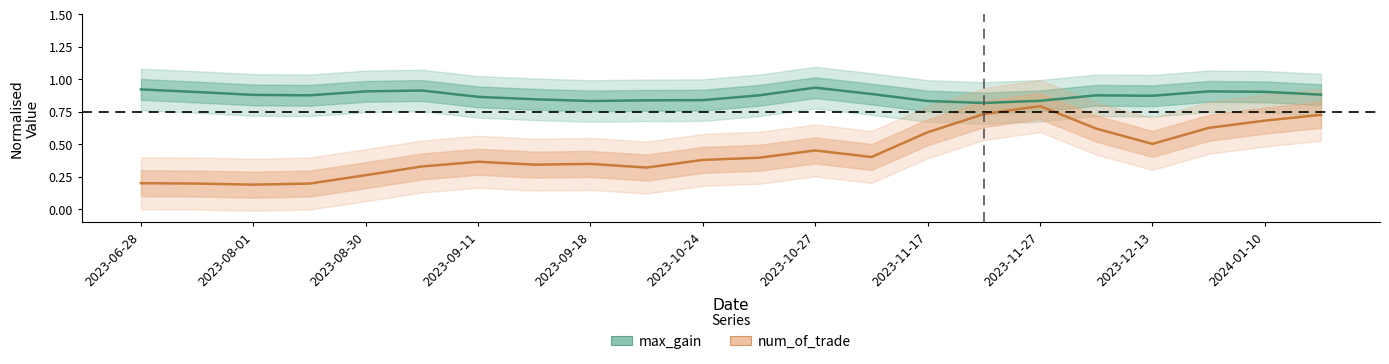

Count the number of data series in this chart.

2